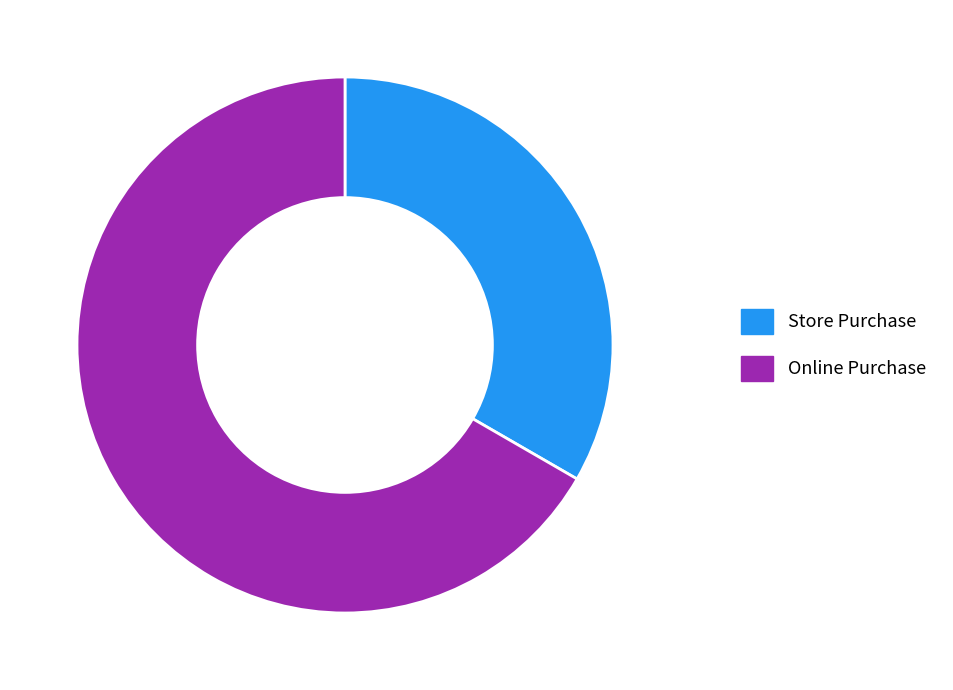

Is the sum of Online Purchase and Store Purchase greater than half?

Yes